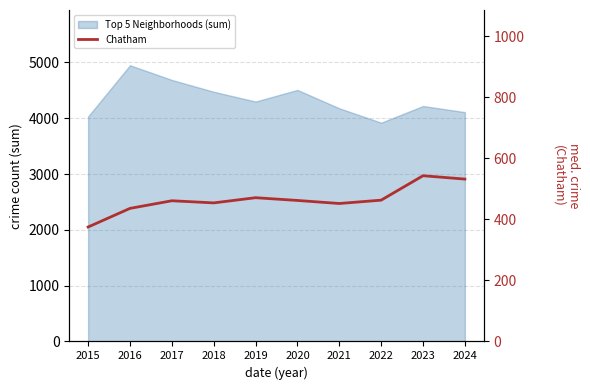

What is the value of the 8th point from the left?

463